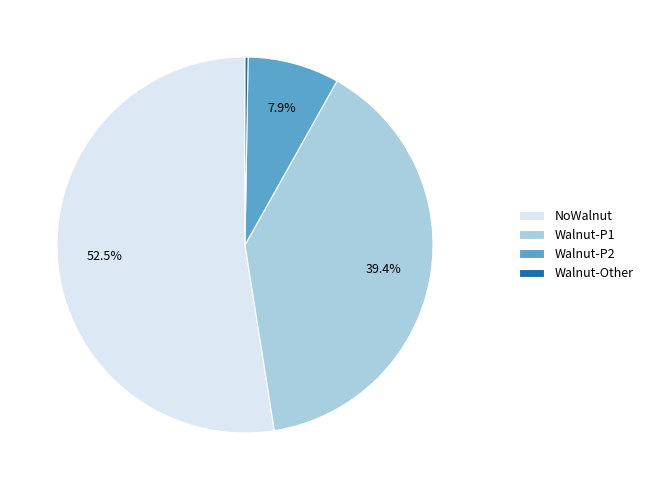

How much of the chart is everything except Walnut-P1?

60.6%